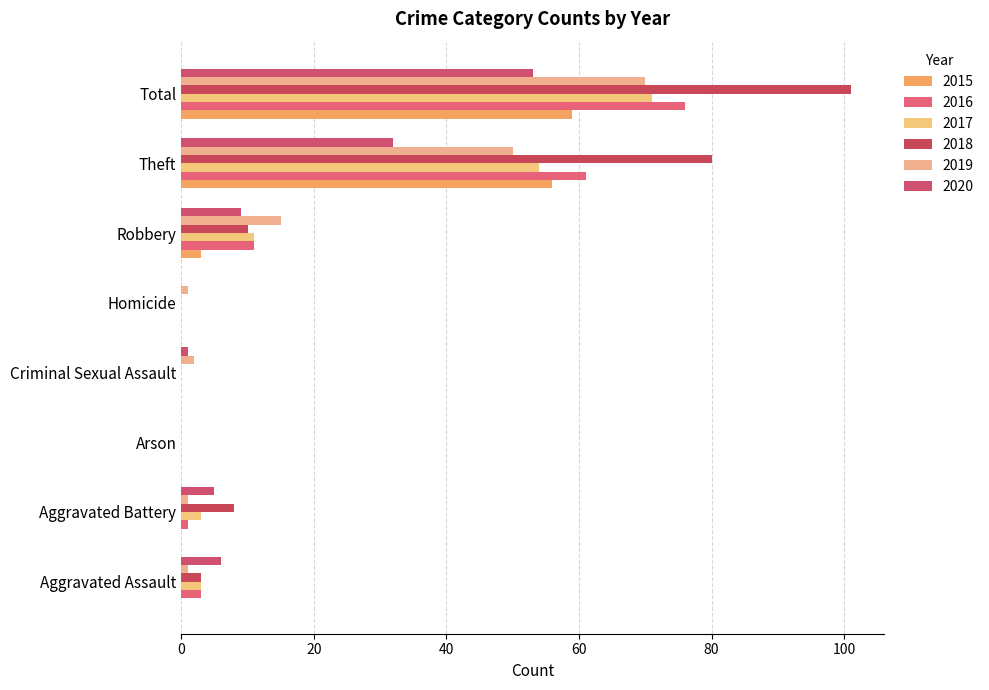

What is the difference between the 2016 values at Total and Homicide?

76